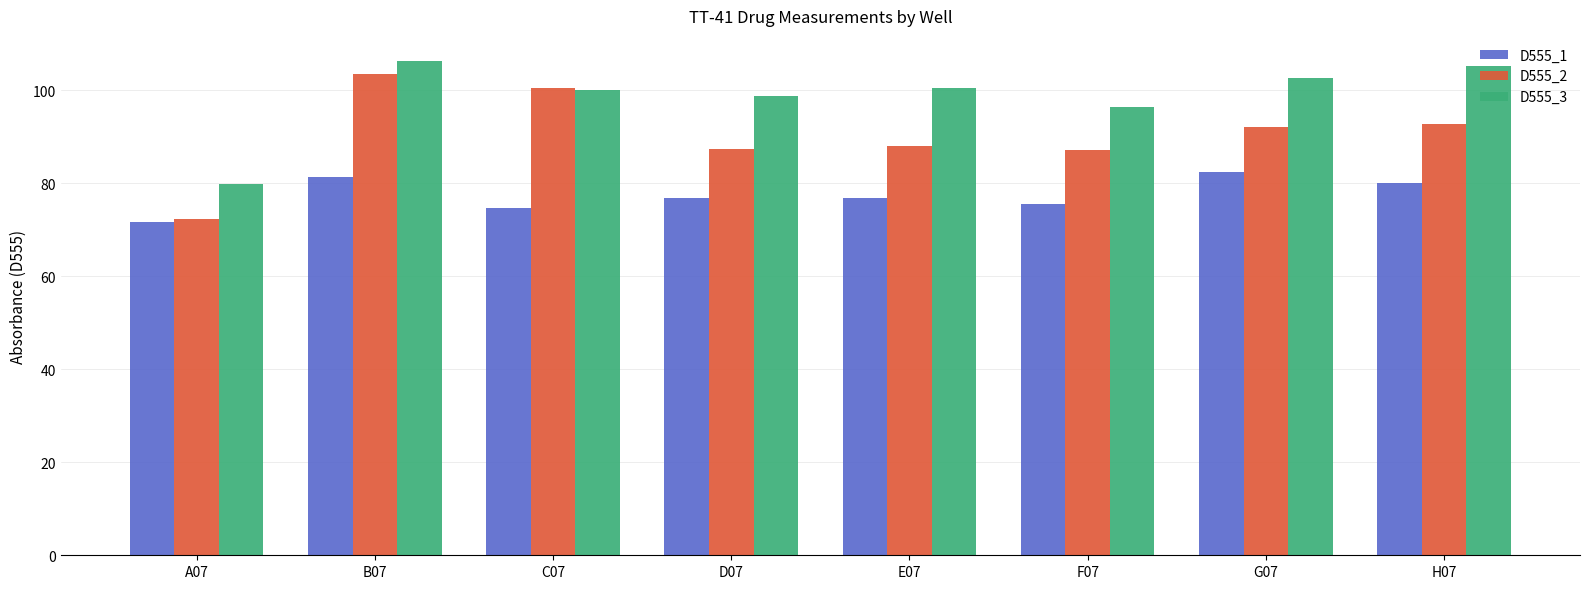

What is the sum of all D555_1 values?

619.4